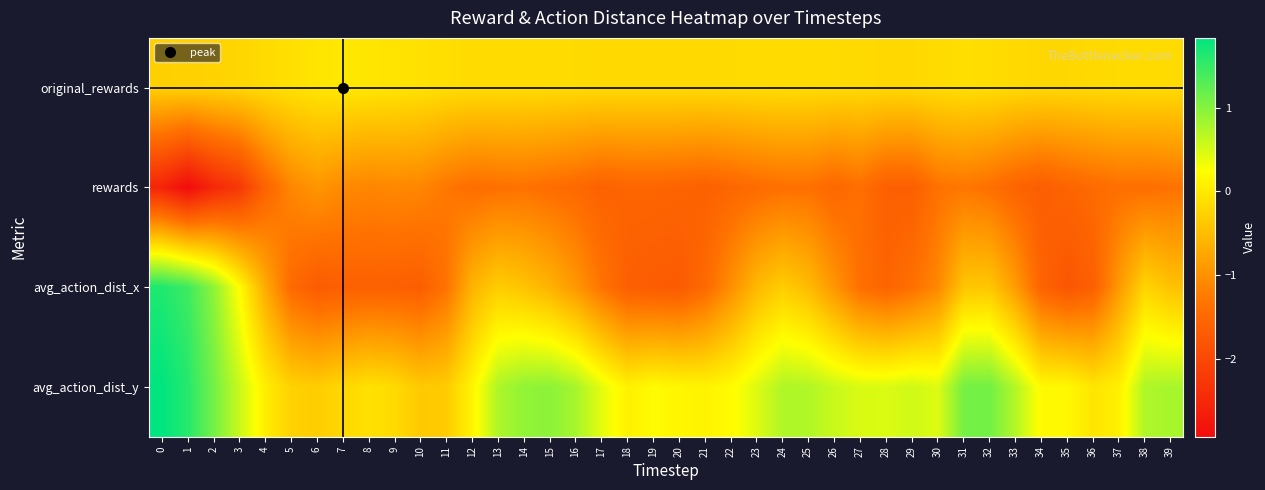

Rank the series by their average value, from lowest to highest.

rewards, avg_action_dist_x, original_rewards, avg_action_dist_y